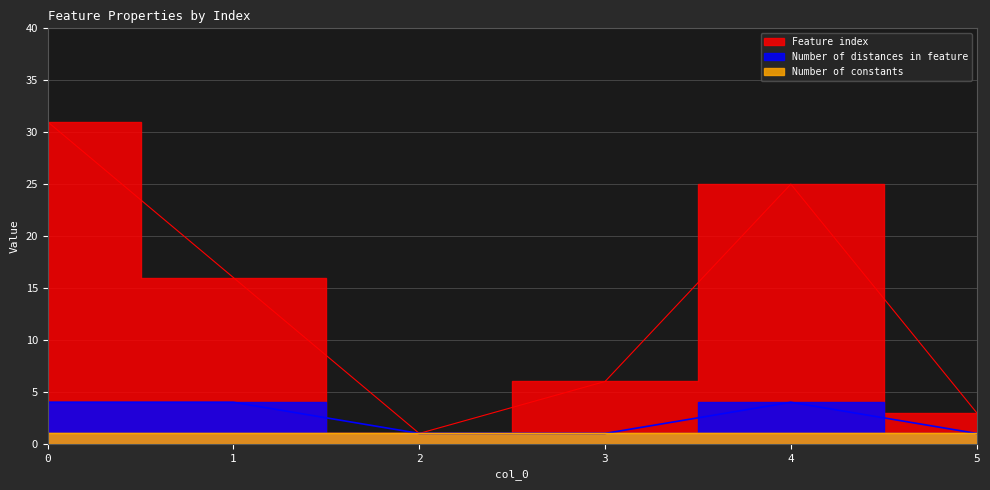

Which series changed the most between 2 and 5?

Feature index